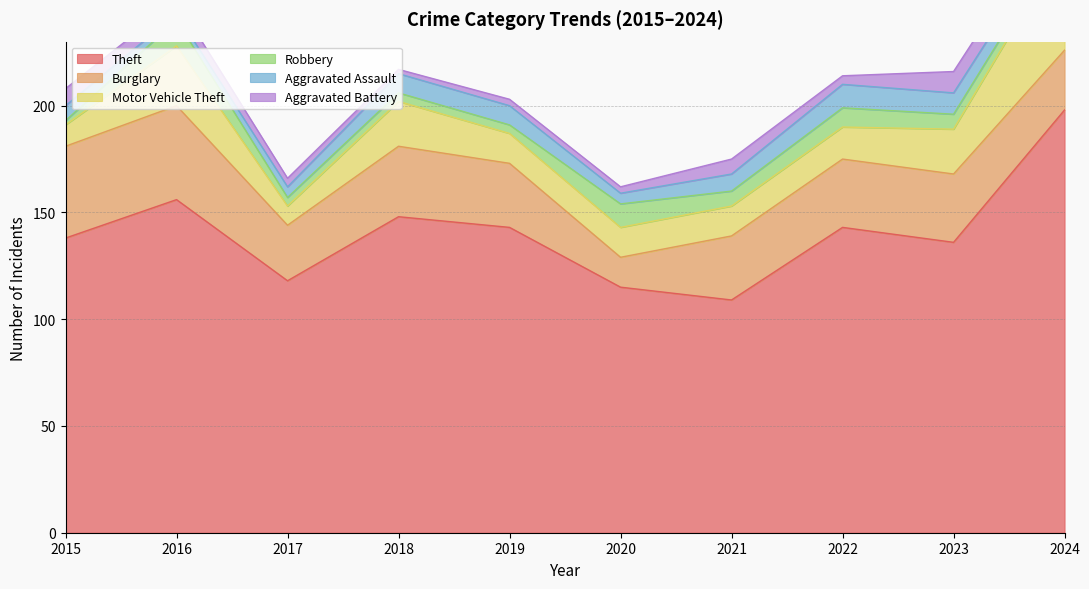

At which category is the sum across all series the highest?

2024